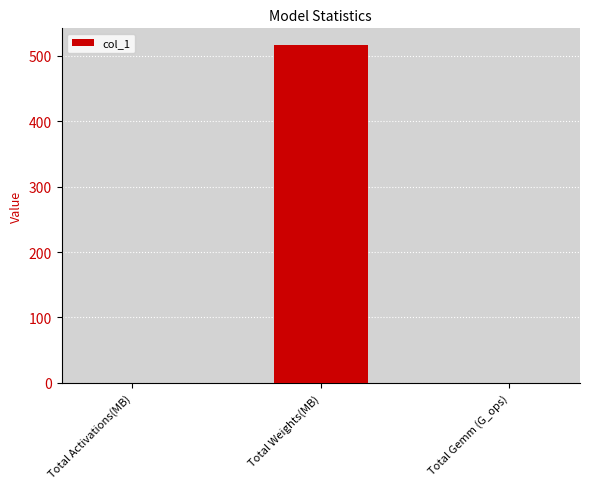

Which has a higher value, Total Gemm (G_ops) or Total Weights(MB)?

Total Weights(MB)